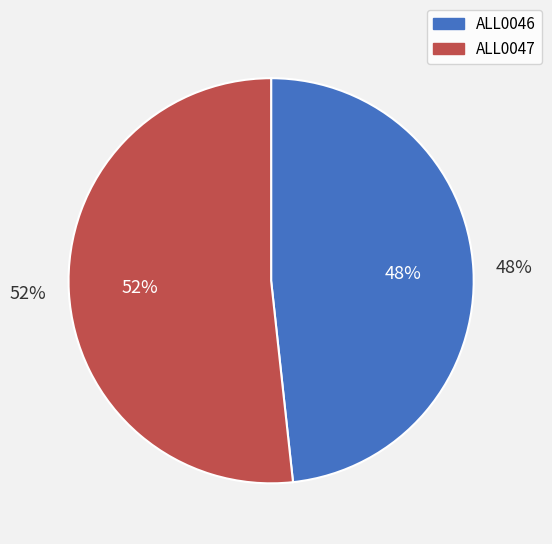

Which category has the smallest portion of the pie?

ALL0046